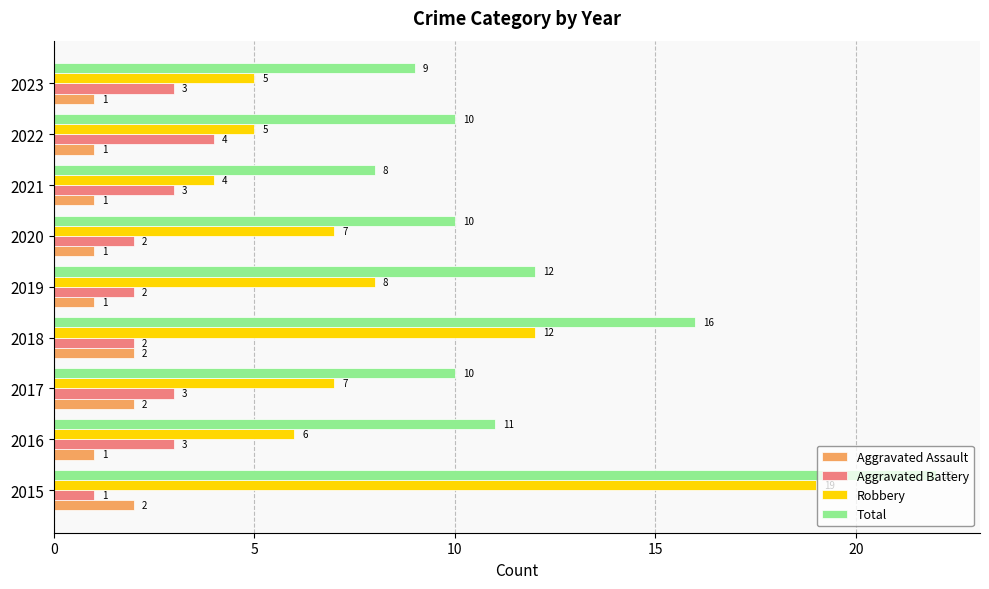

The Aggravated Battery series shows 2 at 2020. True or false?

True